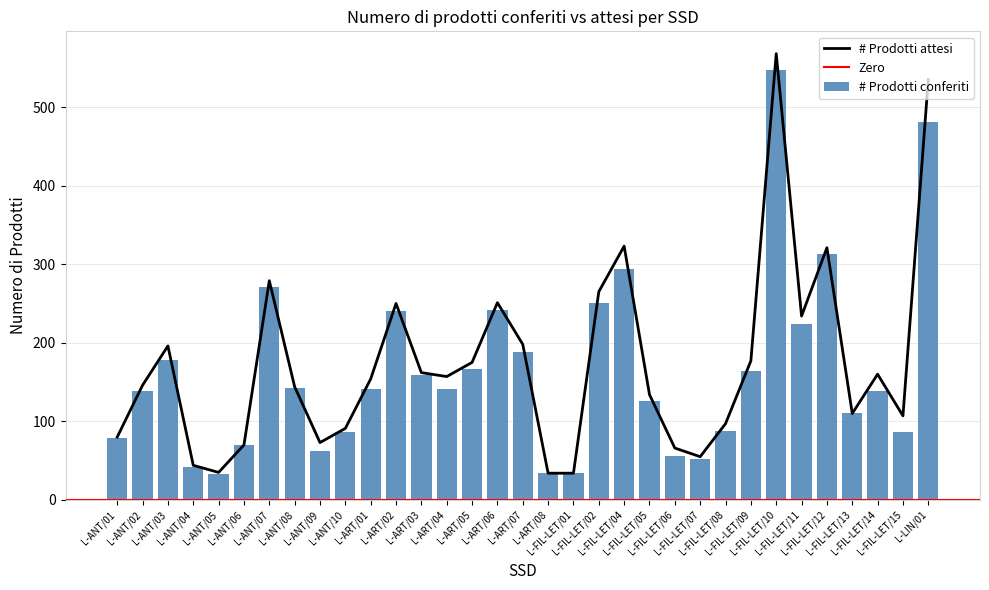

What is the sum of the # Prodotti attesi values at L-FIL-LET/05 and L-ART/07?

332